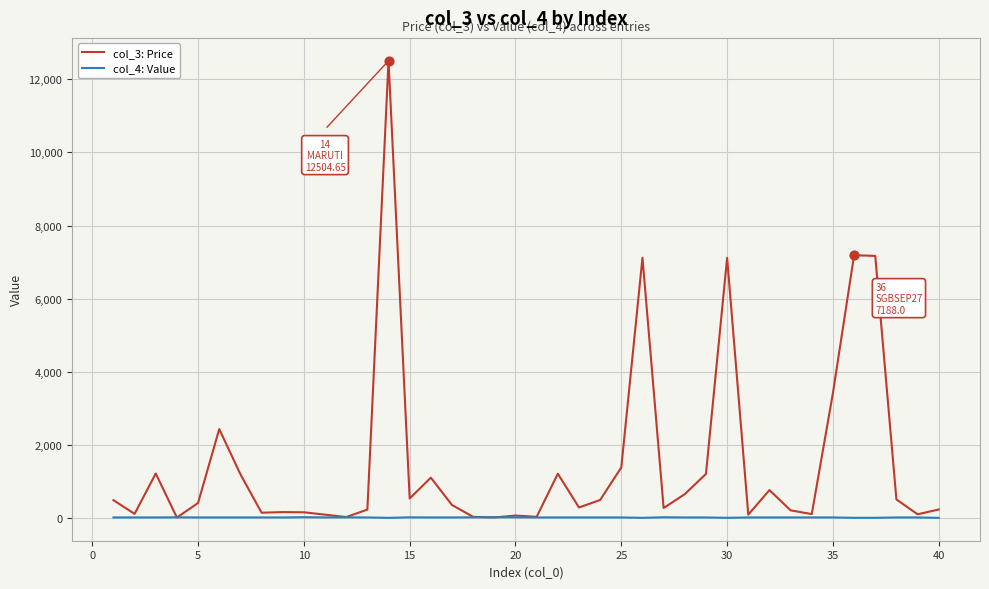

Which series has the widest spread of values?

col_3: Price